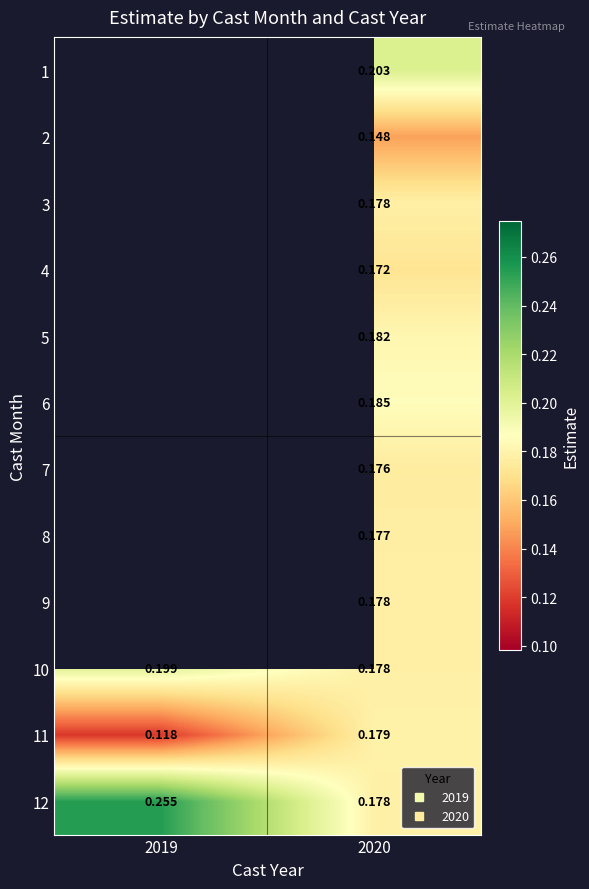

What is the smallest value displayed?

0.1